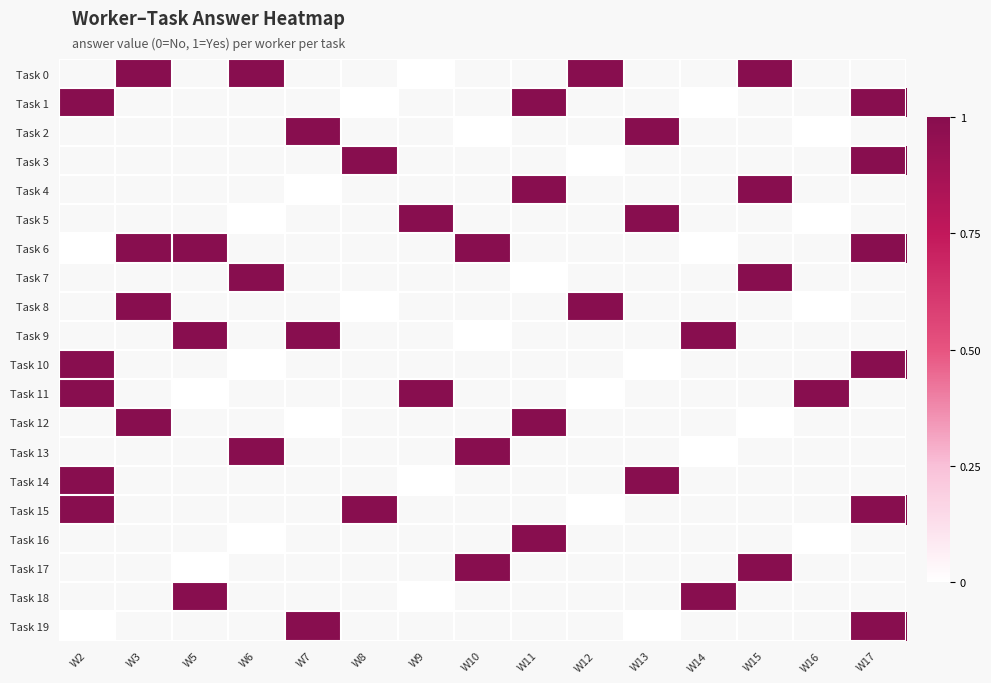

Count the number of categories in the chart.

15